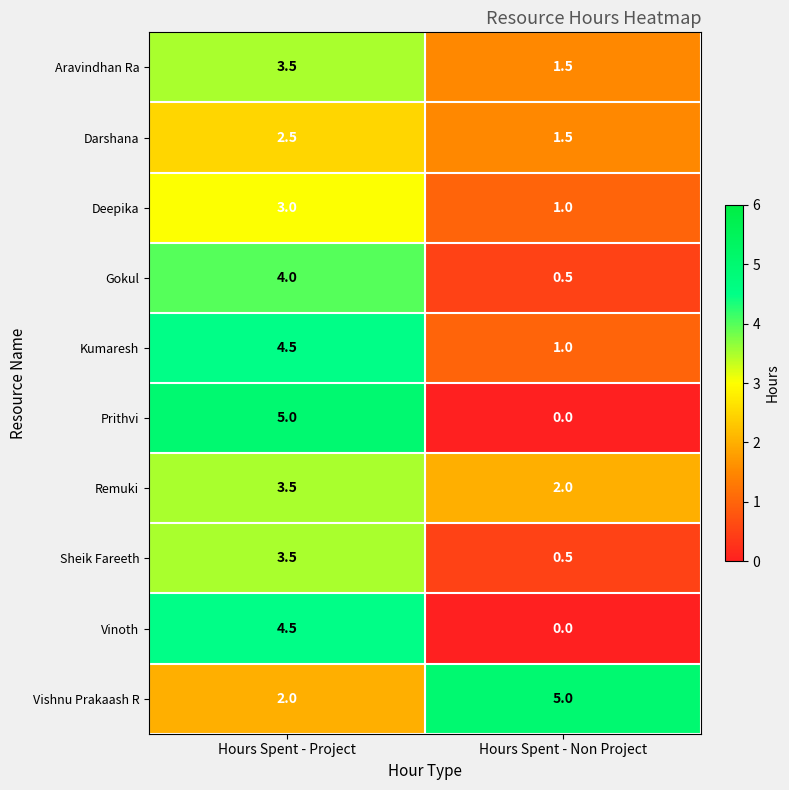

The value of Remuki at Hours Spent - Project is 0.8. True or false?

False